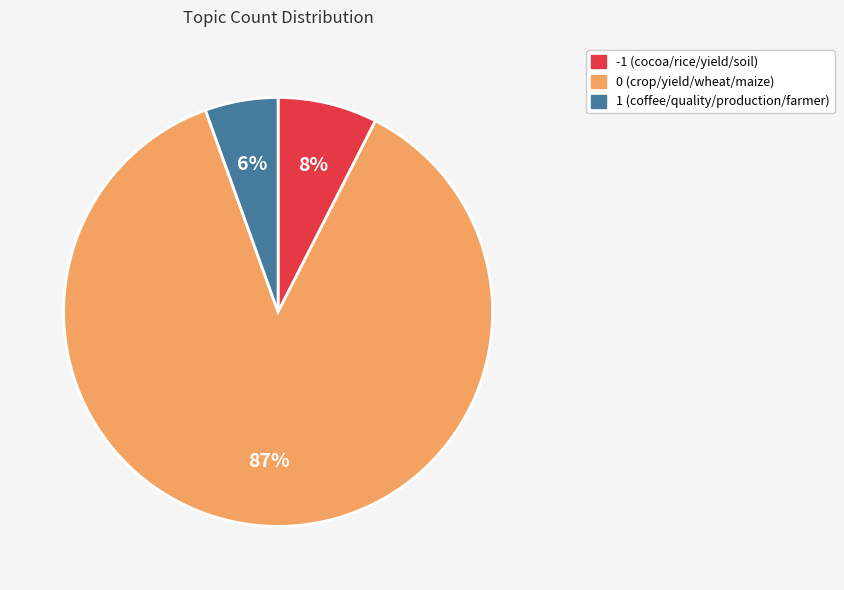

To the nearest percent, what percentage of the pie is 1 (coffee/quality/production/farmer)?

6%